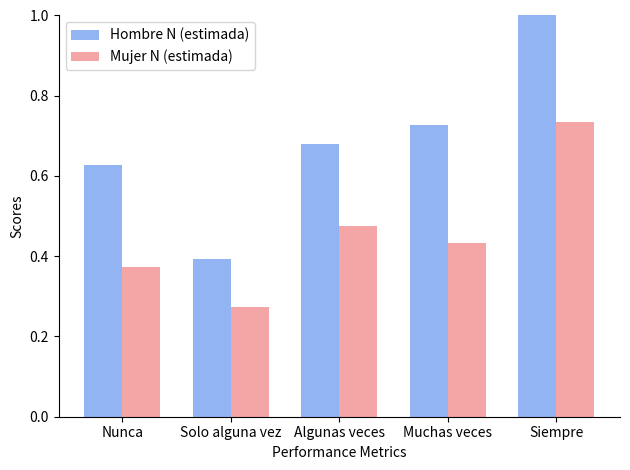

Rank the categories by Hombre N (estimada) value from lowest to highest.

Solo alguna vez, Nunca, Algunas veces, Muchas veces, Siempre